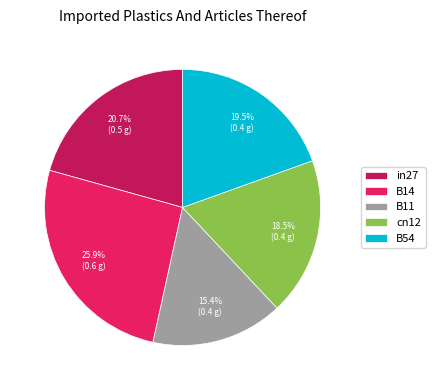

To the nearest percent, what is the combined percentage of in27 and B54?

40%